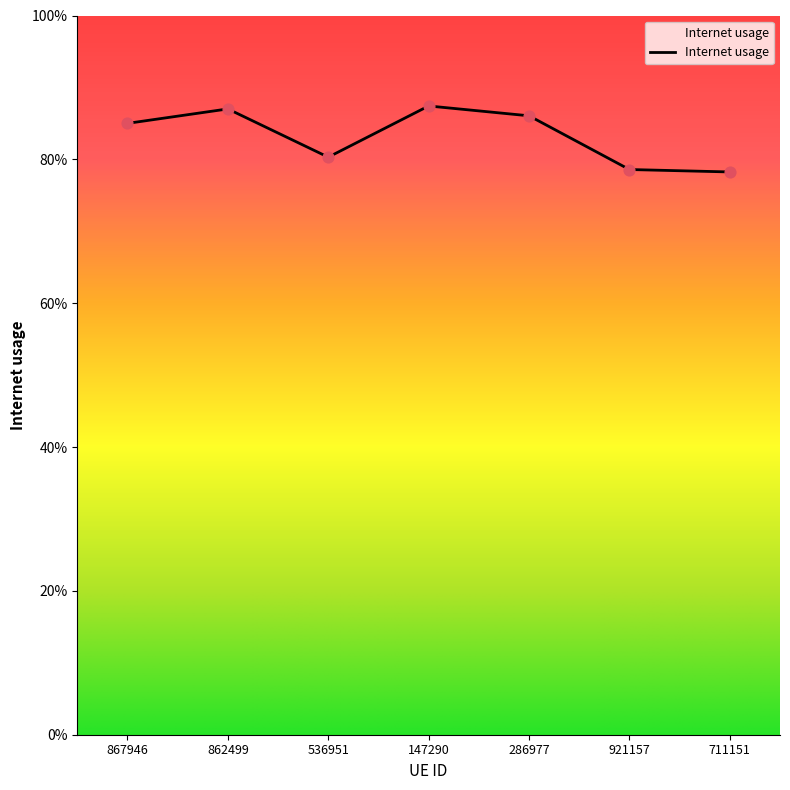

Which has a higher value, 536951 or 862499?

862499